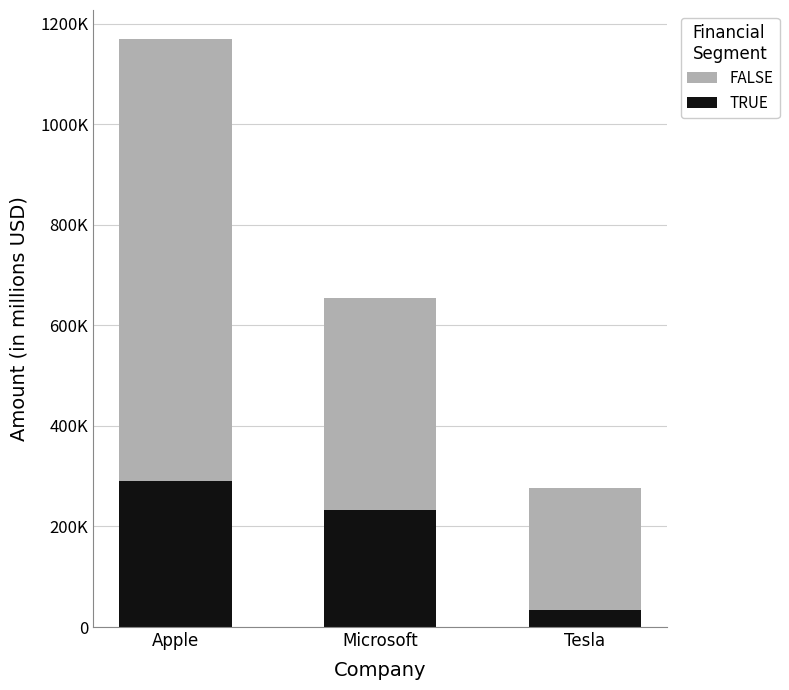

List the series in order of their peak value, highest first.

FALSE, TRUE